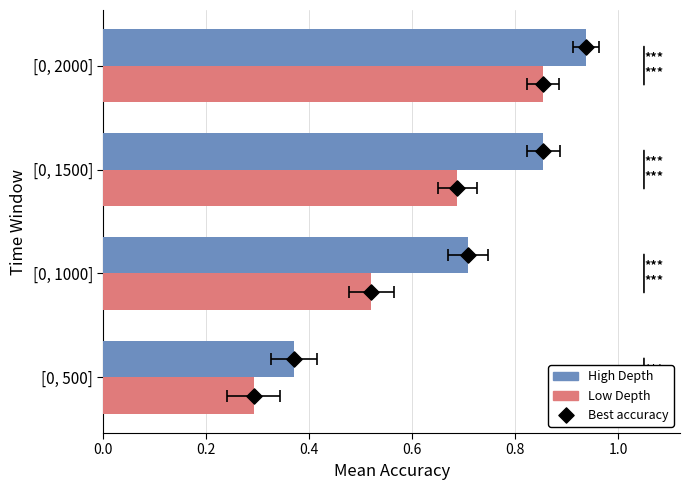

Which series has the widest spread of Y values?

High Depth